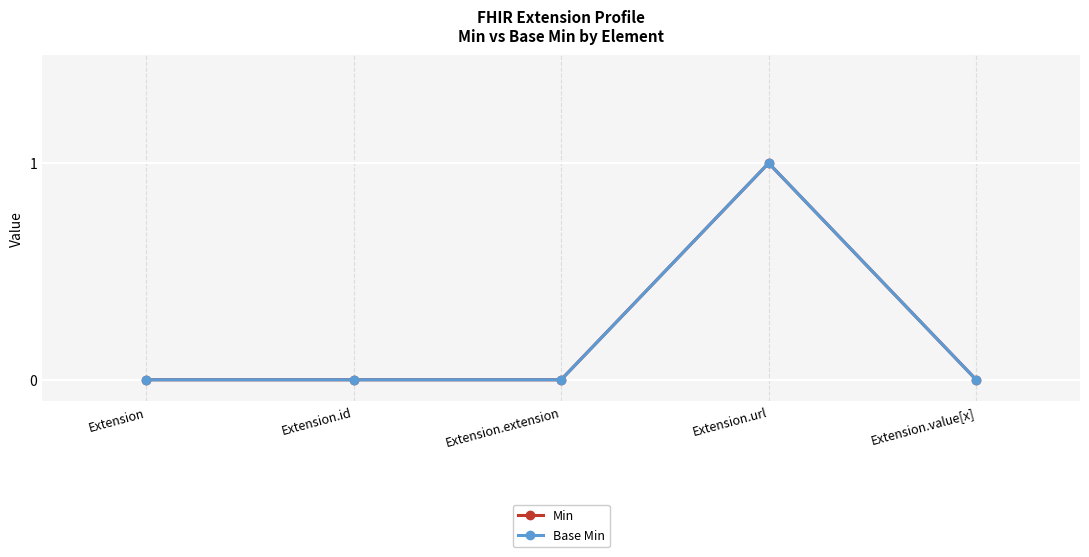

Which series has the largest range (max minus min)?

Min